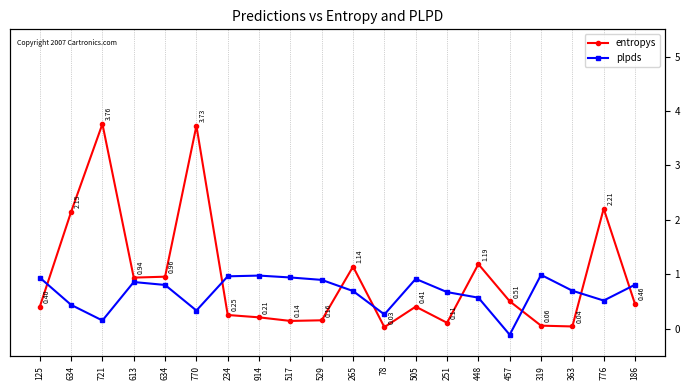

At which category does entropys reach its first local peak?

721